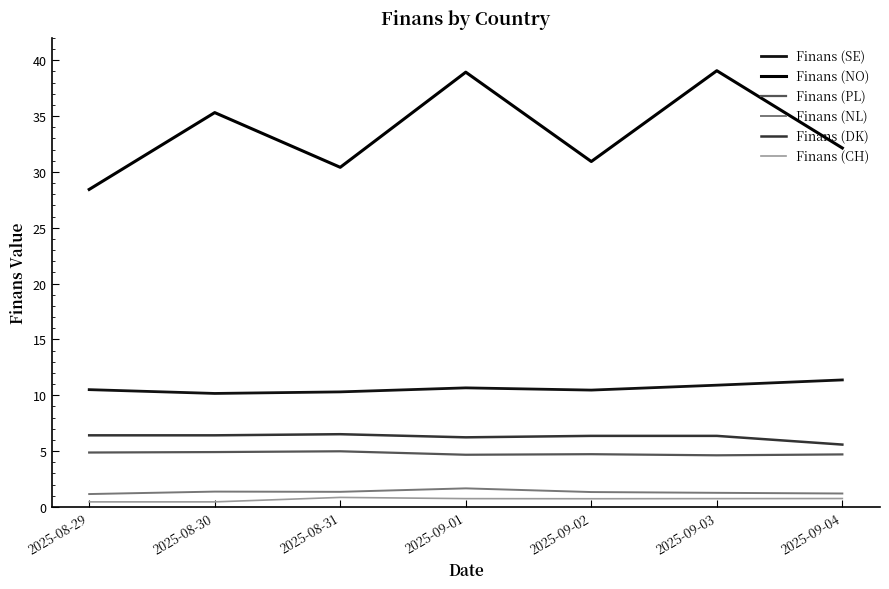

Rank the series by their maximum value, from lowest to highest.

Finans (CH), Finans (NL), Finans (PL), Finans (DK), Finans (SE), Finans (NO)